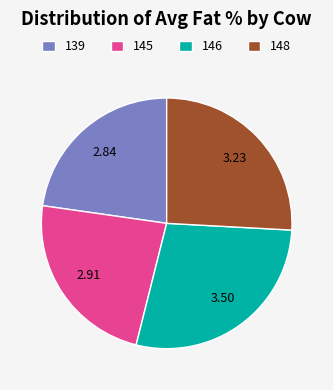

Approximately how many times larger is the value at 146 compared to 148?

1.1